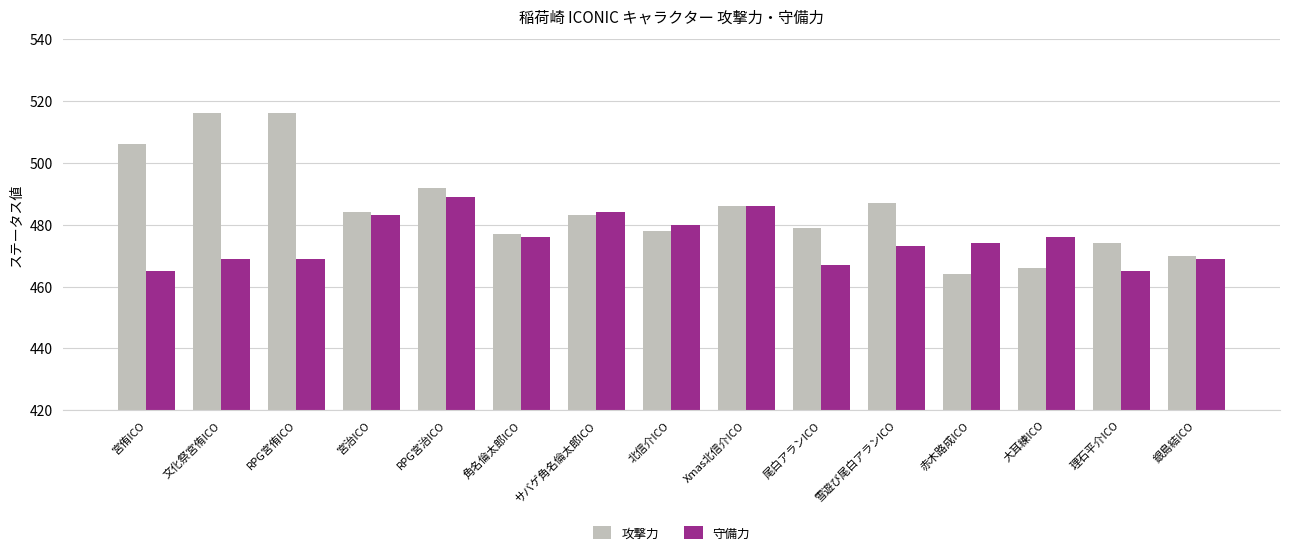

What is the lowest value of the 攻撃力 series?

464